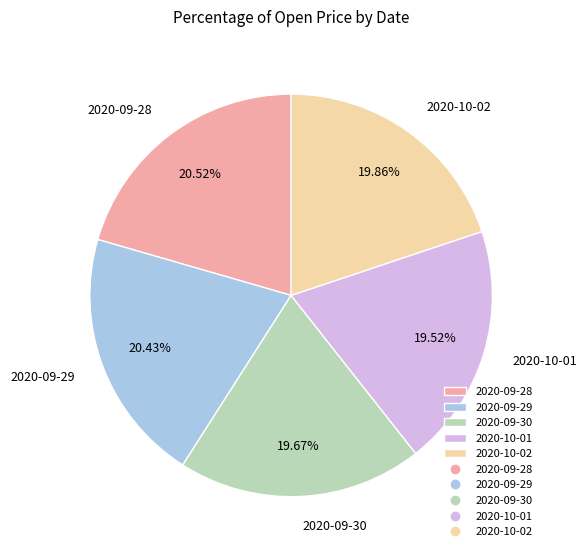

Is it true that 2020-10-02 is 20% of the pie?

True